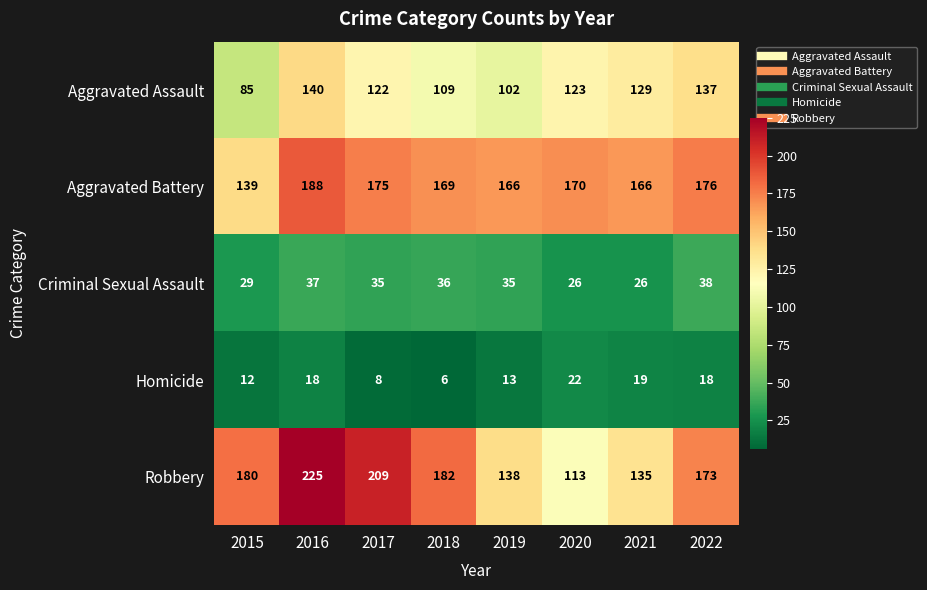

What is the sum of the Aggravated Assault values at 2020 and 2017?

245